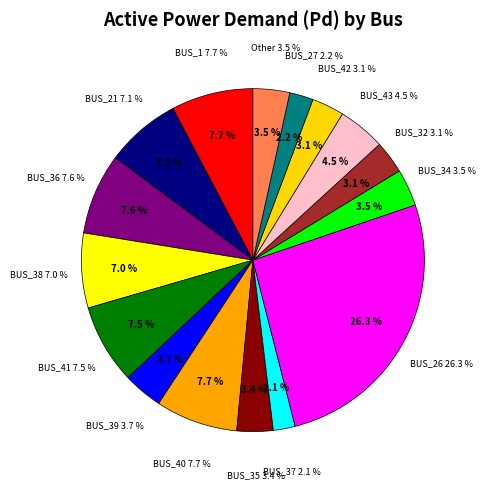

What percentage is the BUS_40 slice, to the nearest percent?

8%